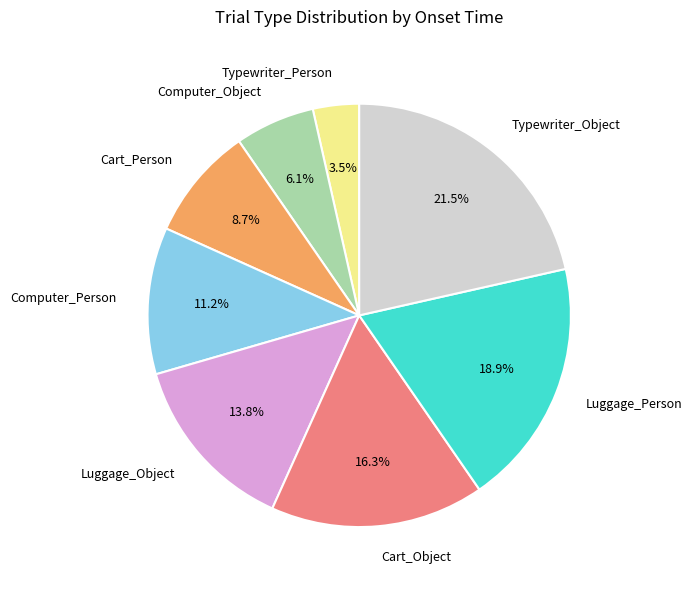

What portion of the pie excludes Luggage_Person?

81.1%